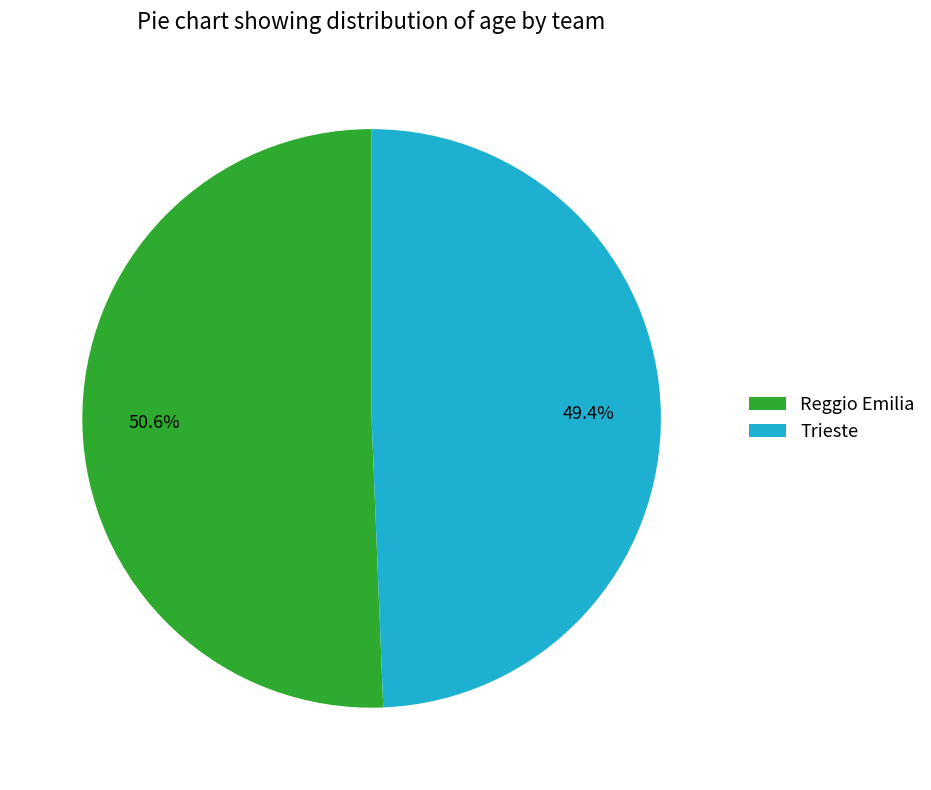

Between Trieste and Reggio Emilia, which is larger?

Reggio Emilia